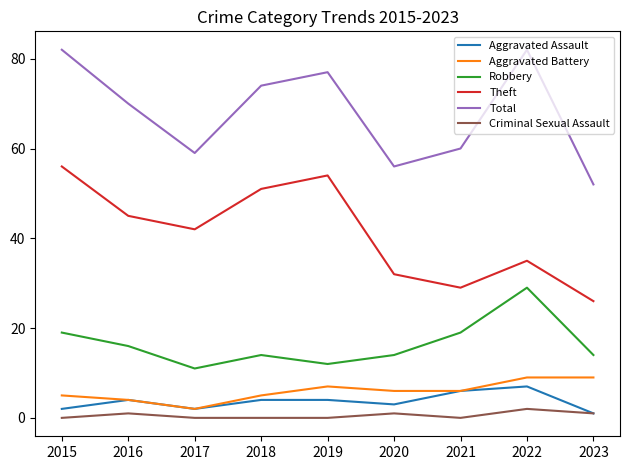

Which series has the largest total across all categories?

Total